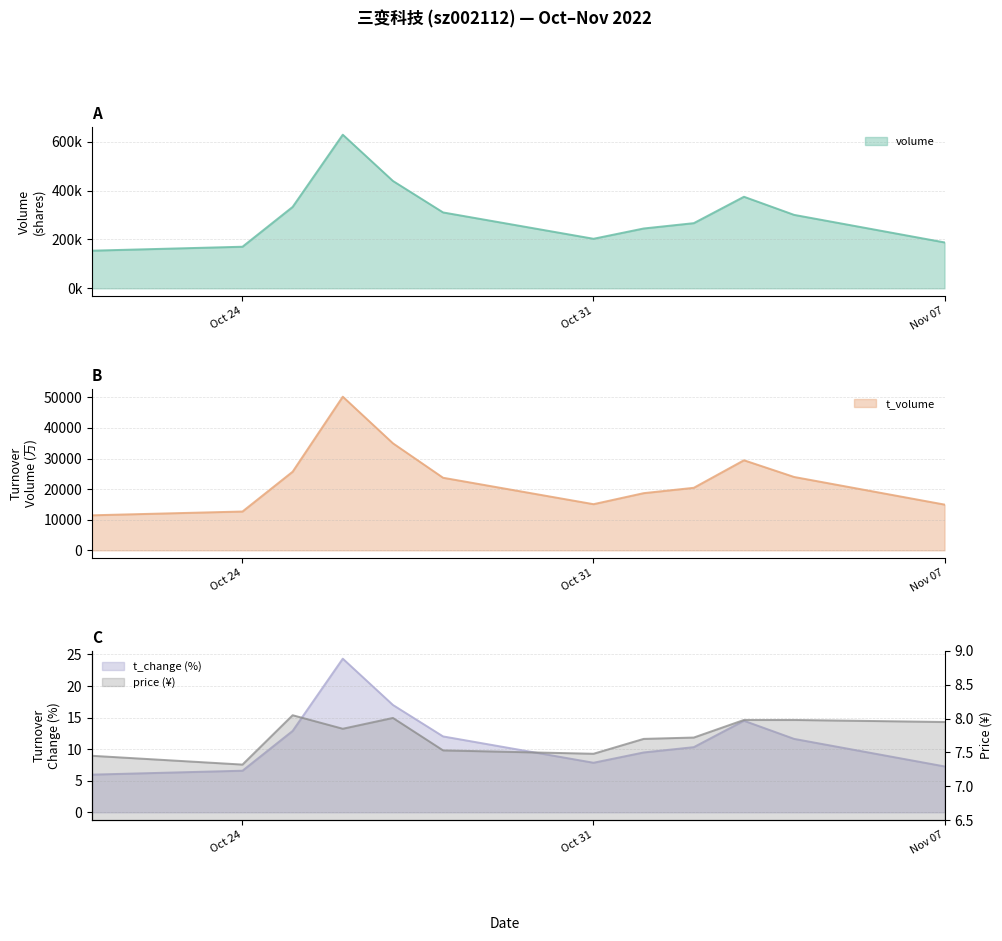

At 2022-11-01, list the series in order from largest to smallest.

volume, t_volume, t_change, price